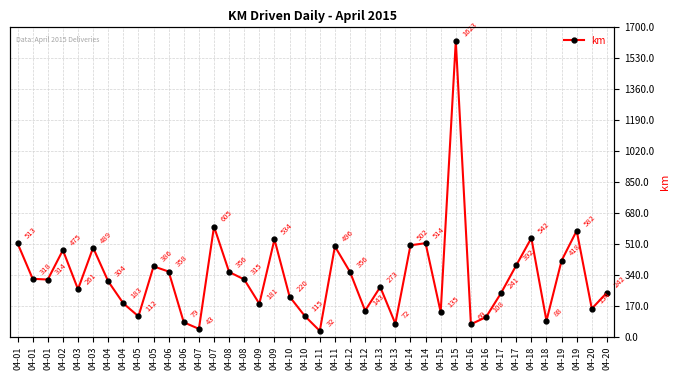

How many points are lower than both their immediate neighbors (excluding endpoints)?

12